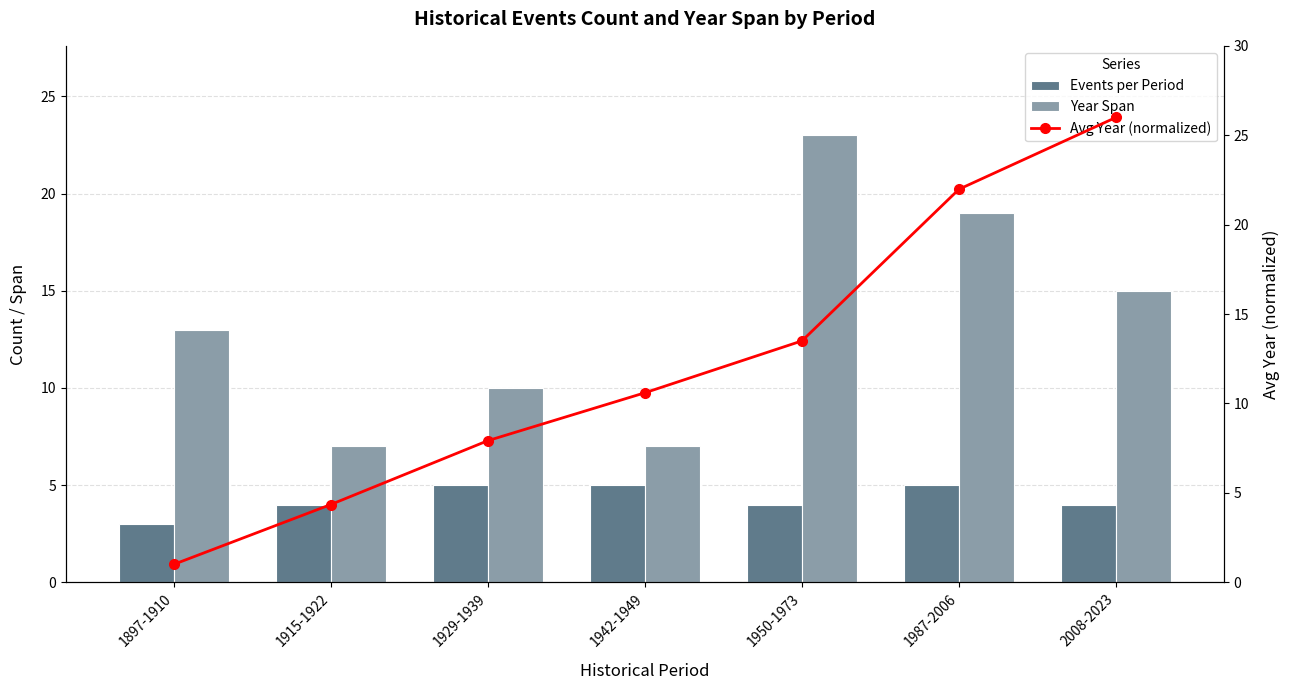

Between 1929-1939 and 1897-1910, which is larger?

1929-1939